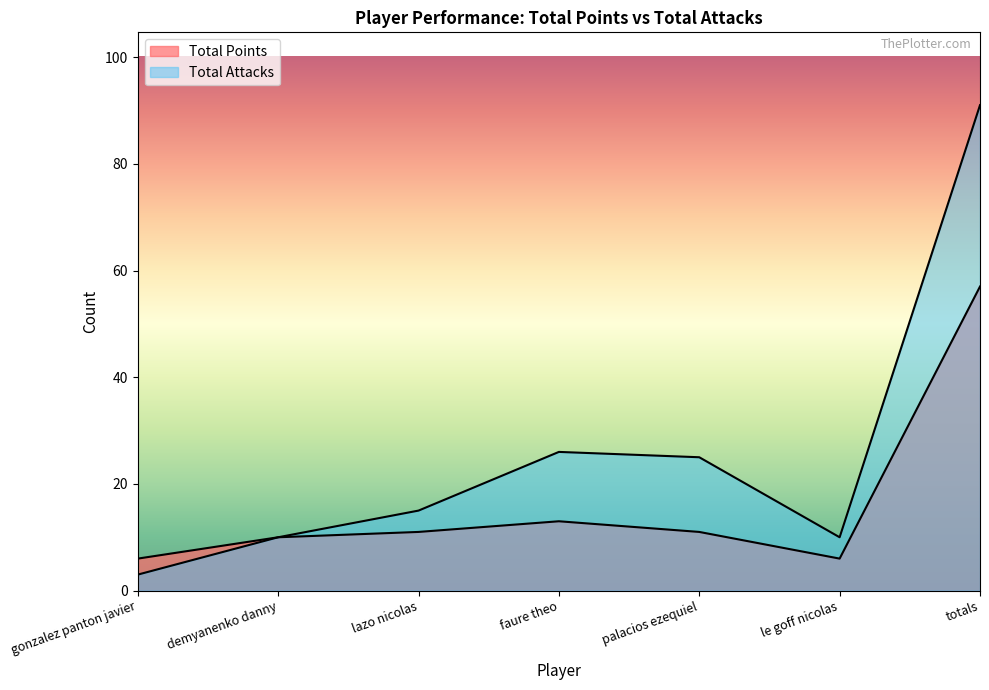

At which label does Total Points reach its peak?

totals